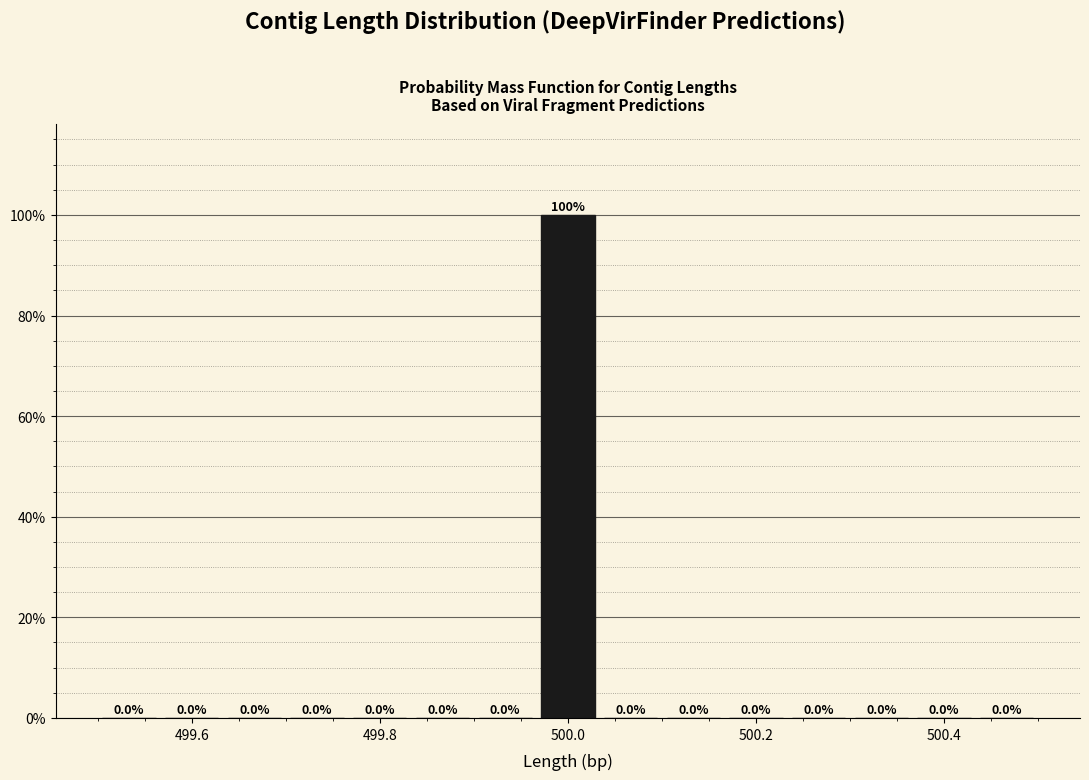

Read against the x-axis, roughly where is the centre of the tallest bar?

500.00